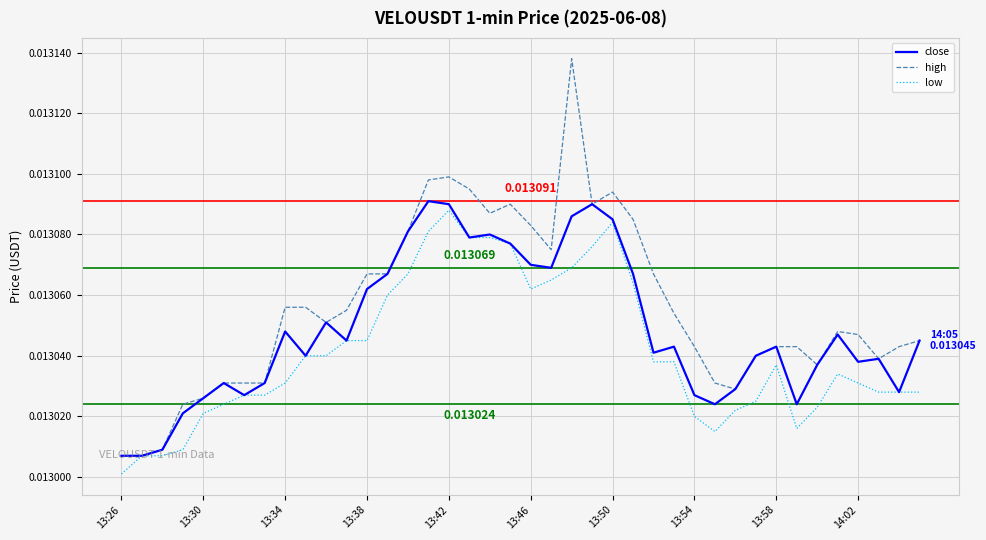

Rank the series by their average value, from highest to lowest.

high, close, low